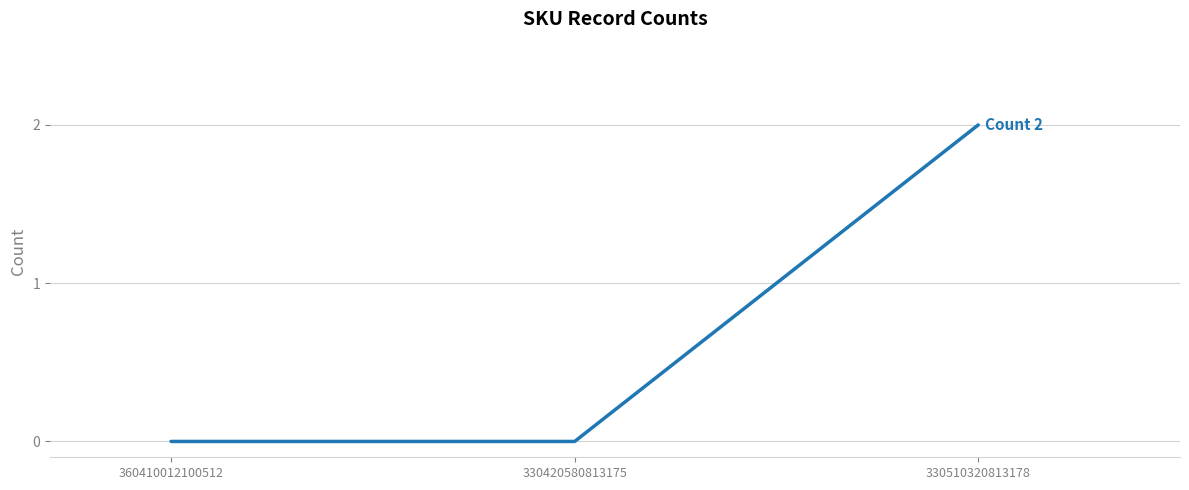

What is the sum of all values?

2